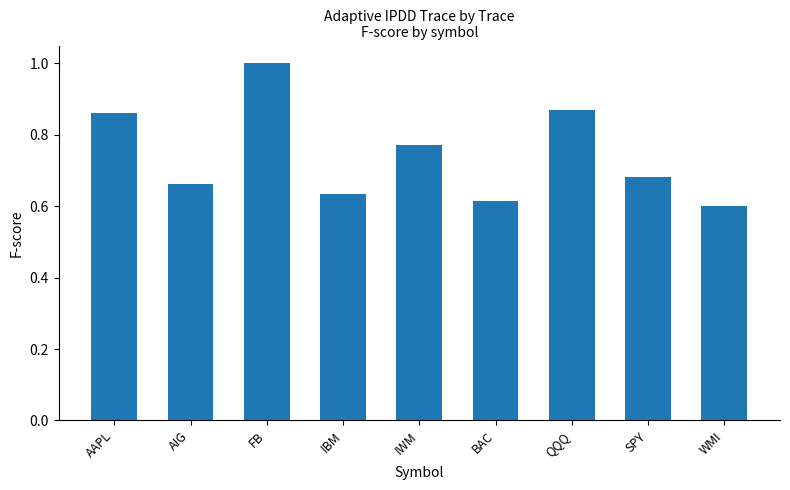

Is it true that the value at IWM is 1.1?

False